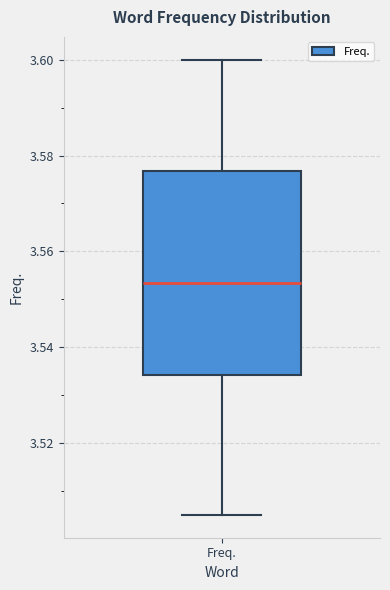

Read this box plot against the y-axis: the position of the median line, the range covered by the box, and the ends of both whiskers. The values are not printed on the chart, so give them approximately, as read against the axis.

median 3.554, box 3.534 to 3.576, whiskers 3.506 to 3.600